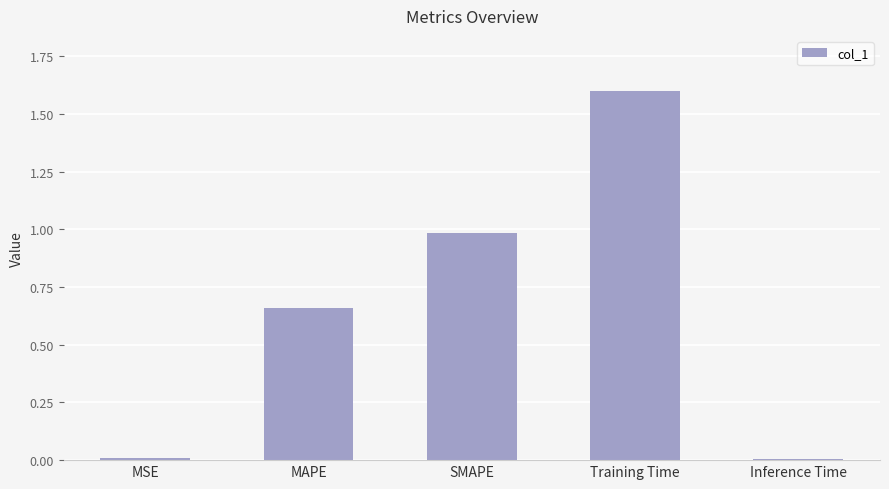

What is the difference between the second highest and minimum values?

1.0